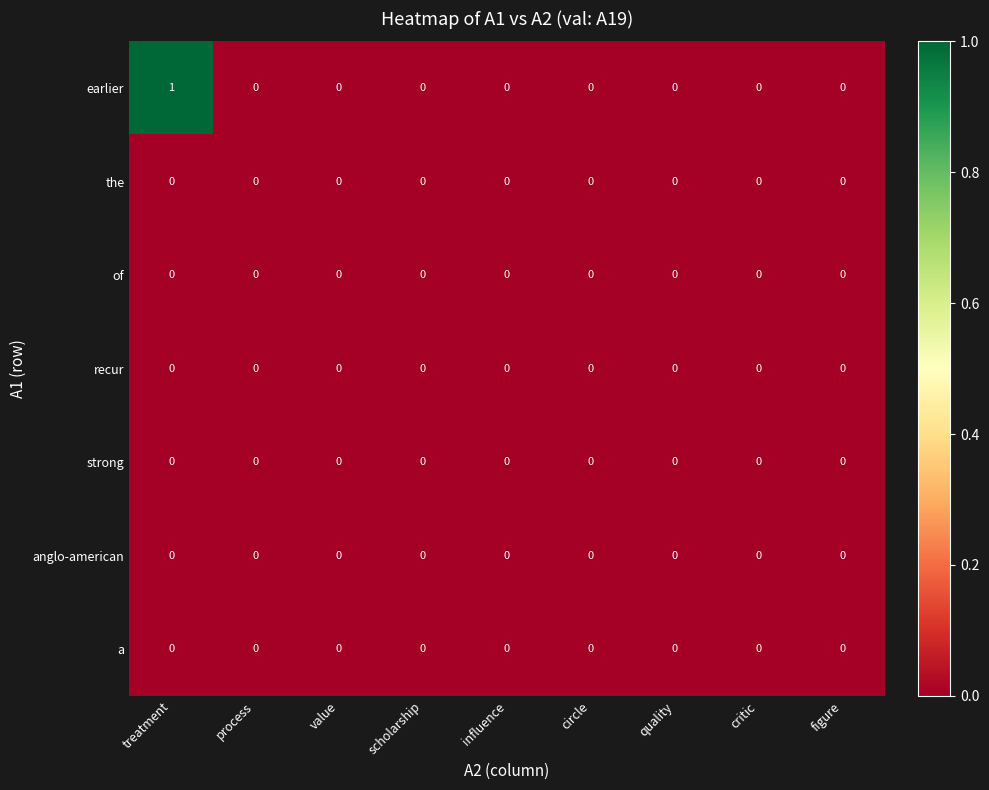

At which category does the chart reach its peak across all series?

treatment